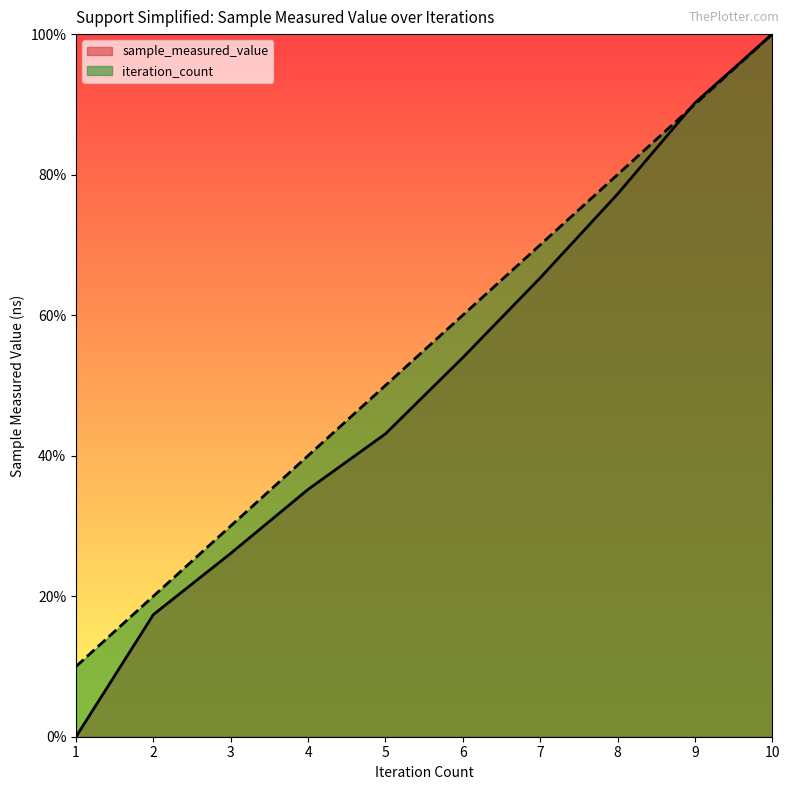

What is the difference between the sample_measured_value values at 1 and 10?

100.0